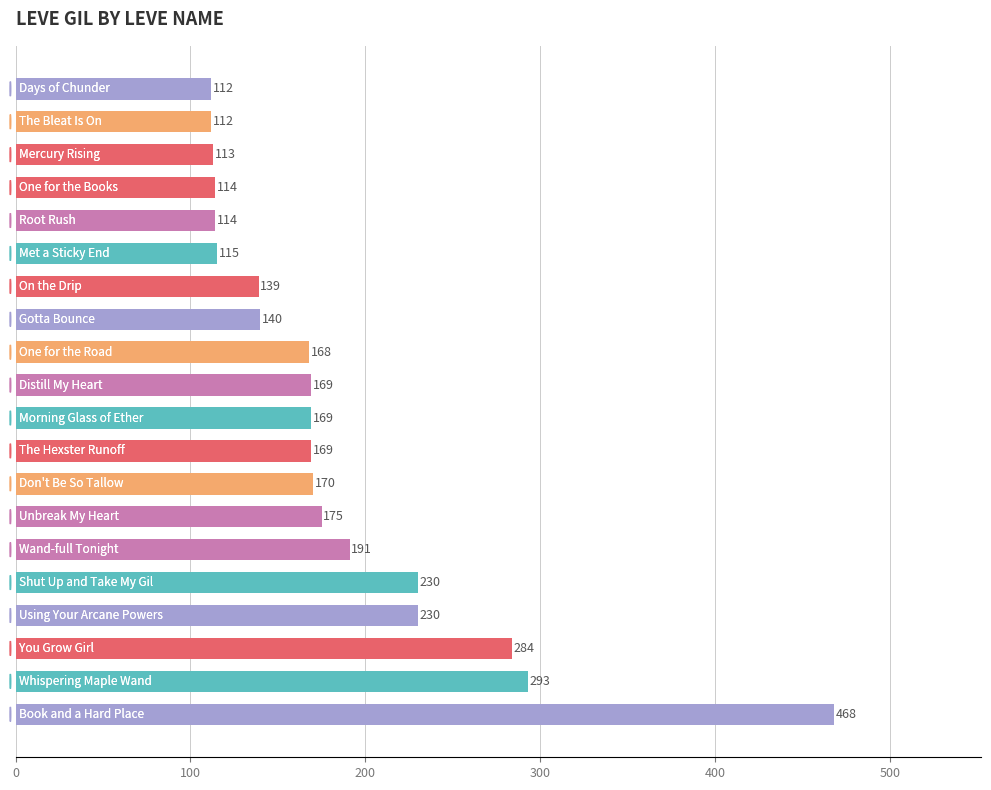

What is the average value?

184